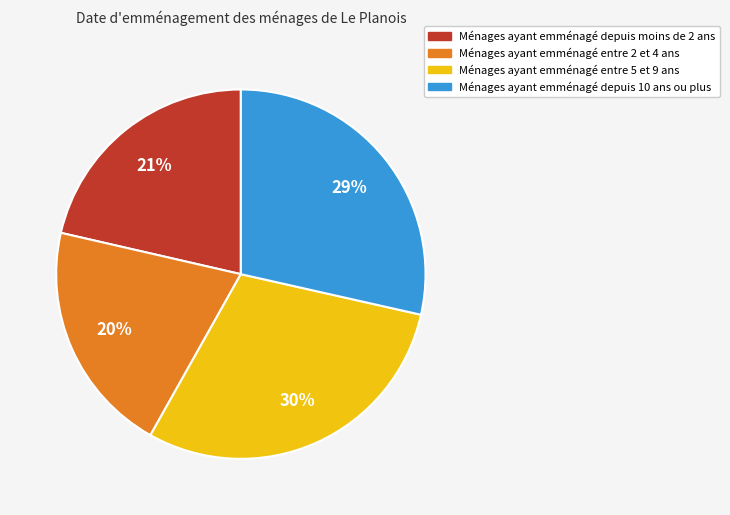

Which has a higher value, Ménages ayant emménagé depuis 10 ans ou plus or Ménages ayant emménagé depuis moins de 2 ans?

Ménages ayant emménagé depuis 10 ans ou plus